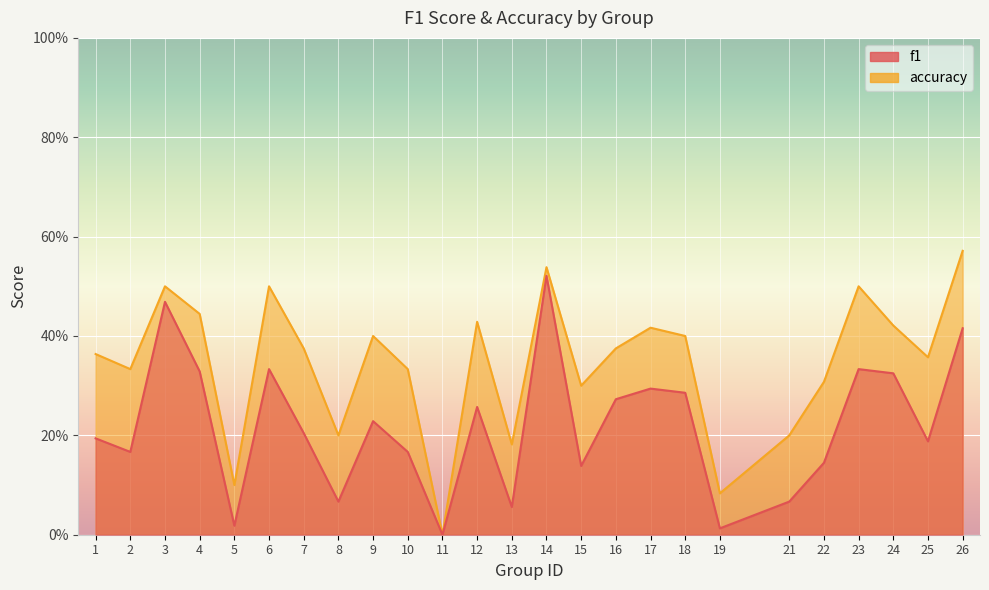

What is the value of the accuracy point at the 6th from the left?

0.5